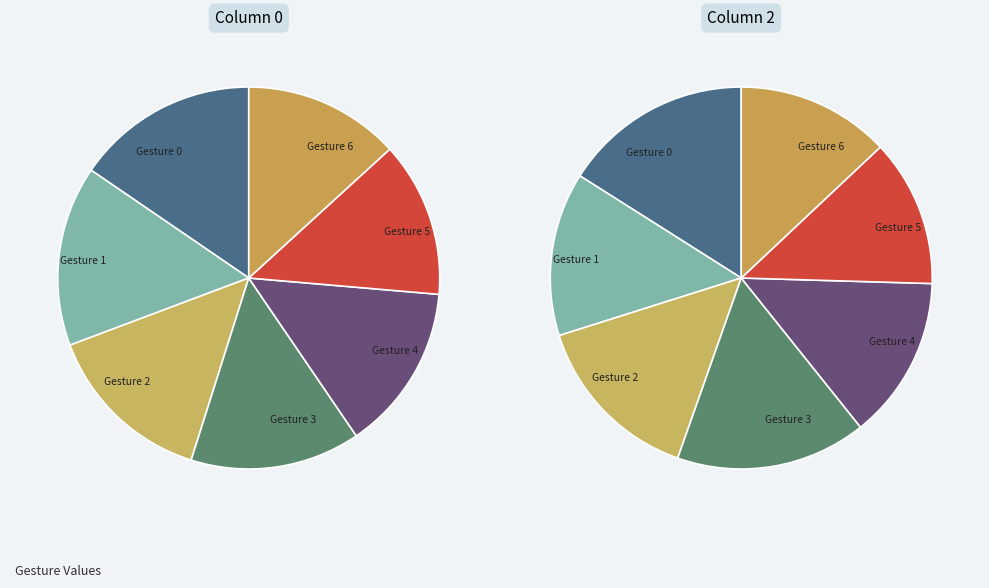

How many segments does this pie chart have?

7